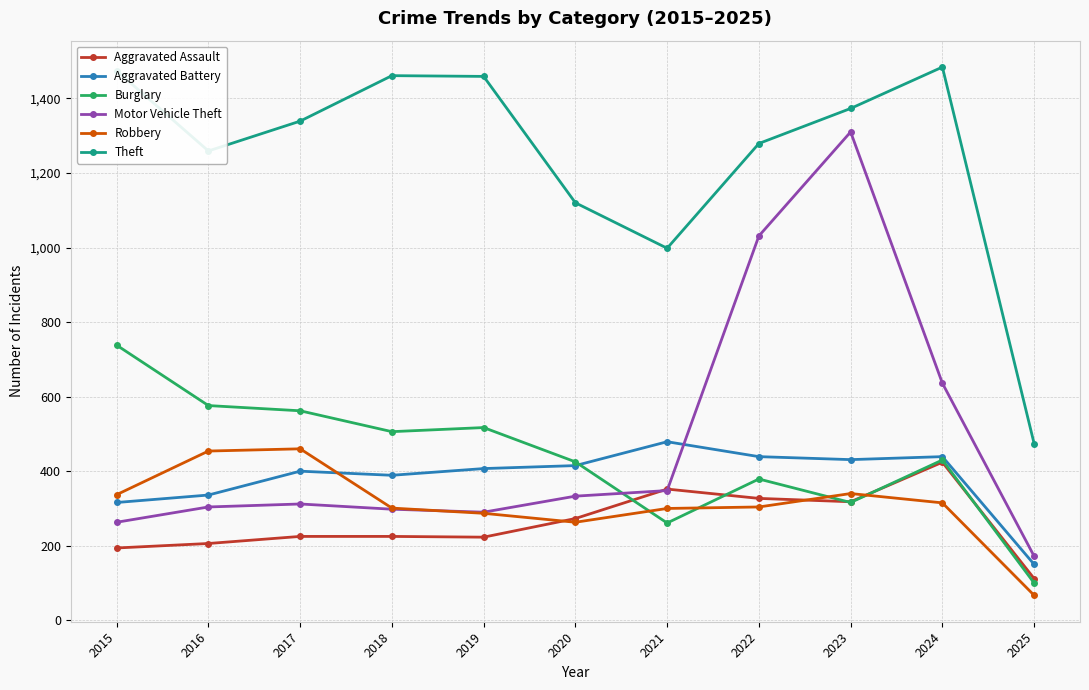

The Aggravated Assault series shows 75 at 2022. True or false?

False